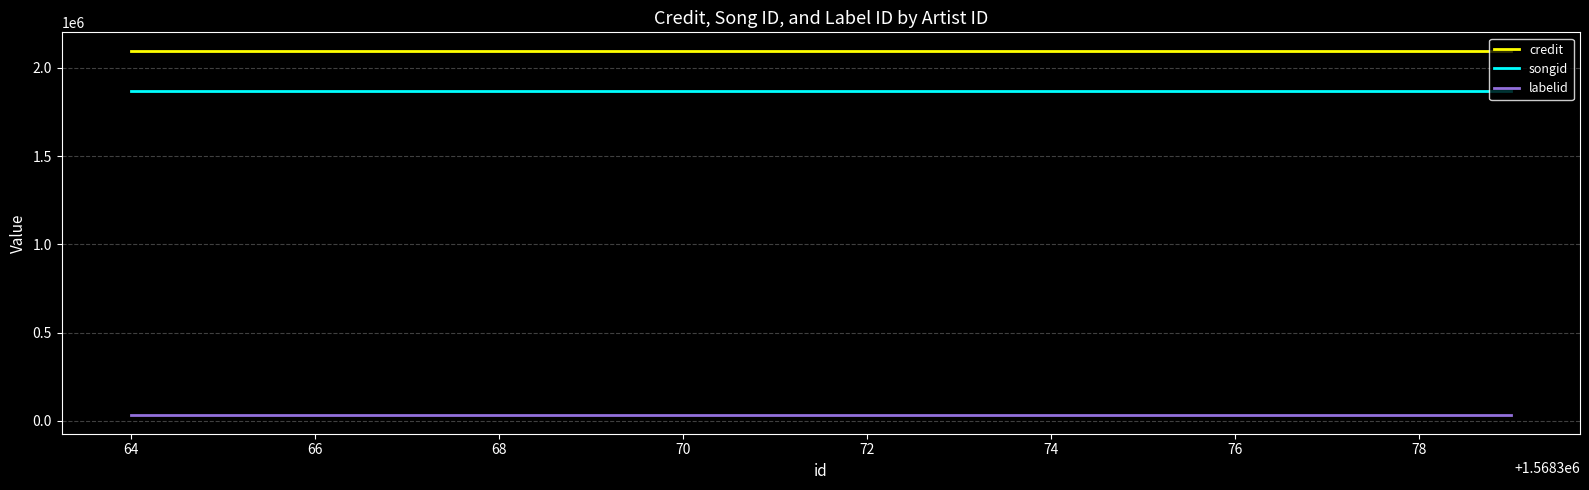

What is the spread (max minus min) of values at 64?

2067529